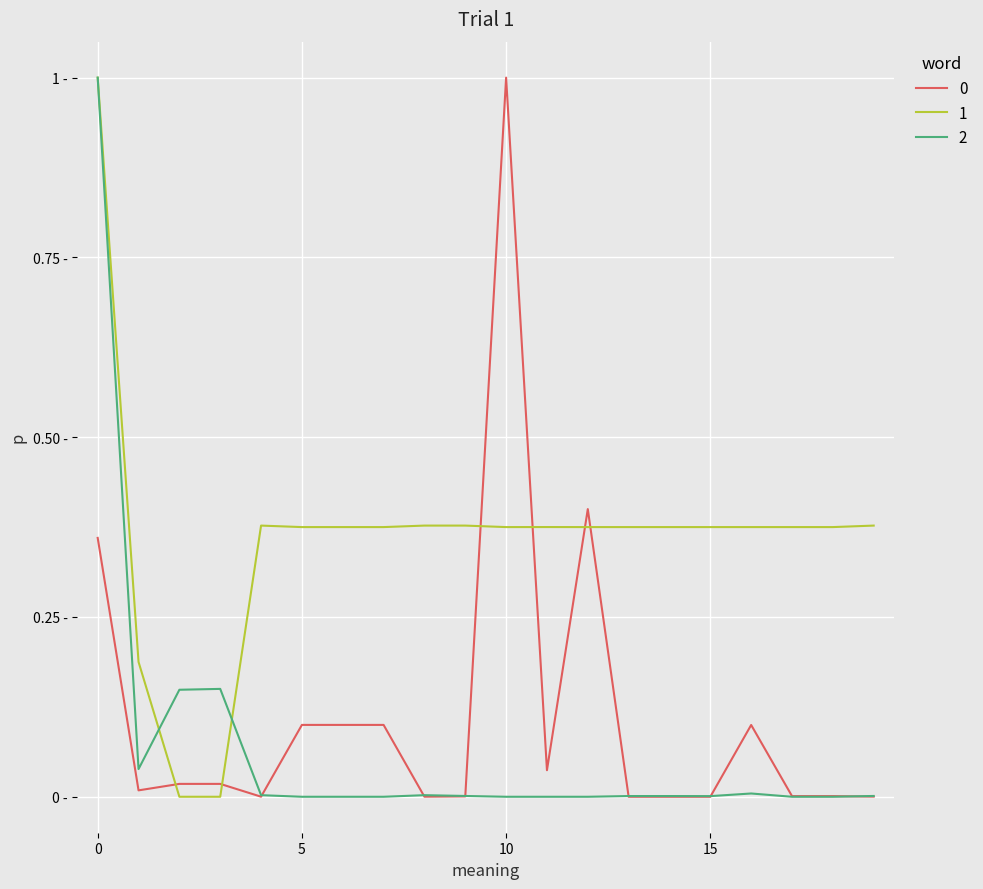

Does the chart display data point markers on the line(s)?

No